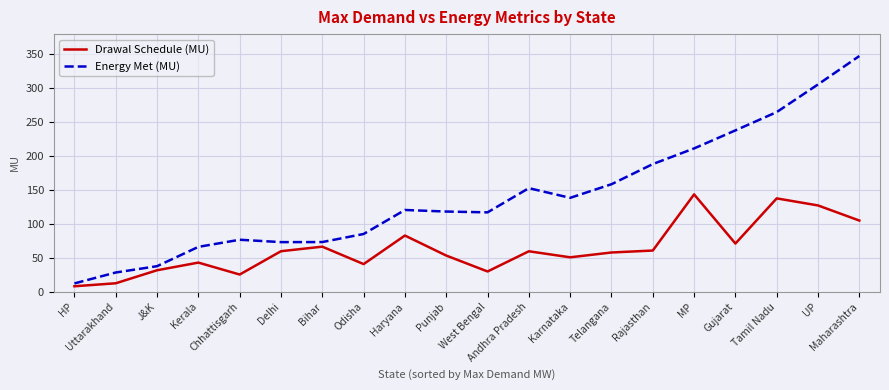

True or false: Energy Met (MU) and Drawal Schedule (MU) cross at least once.

False